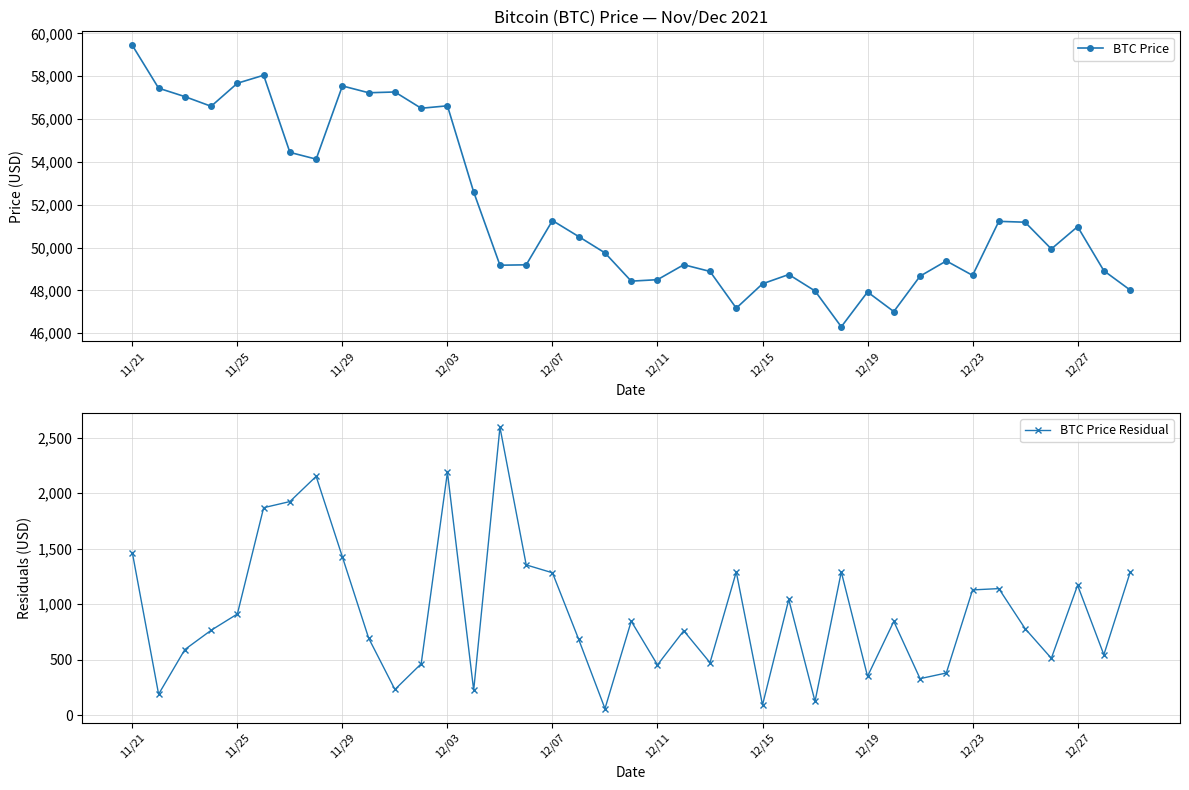

True or false: BTC Price and BTC Price Residual intersect in this chart.

False